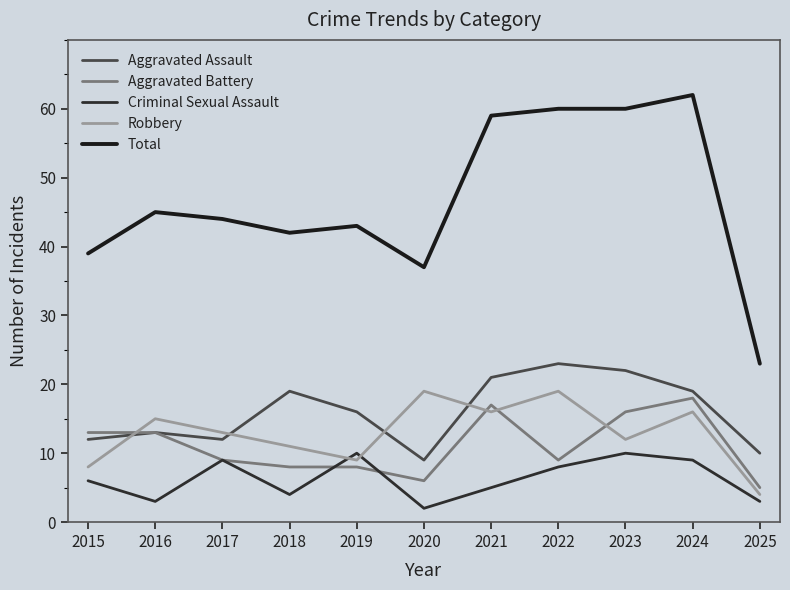

True or false: Aggravated Assault and Total intersect in this chart.

False